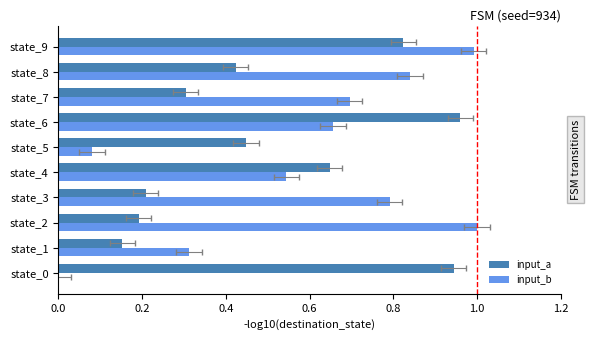

Reading right to left, list all the values displayed in this chart.

input_a: 0.8	0.4	0.3	1.0	0.4	0.6	0.2	0.2	0.2	0.9
input_b: 1.0	0.8	0.7	0.7	0.1	0.5	0.8	1.0	0.3	0.0